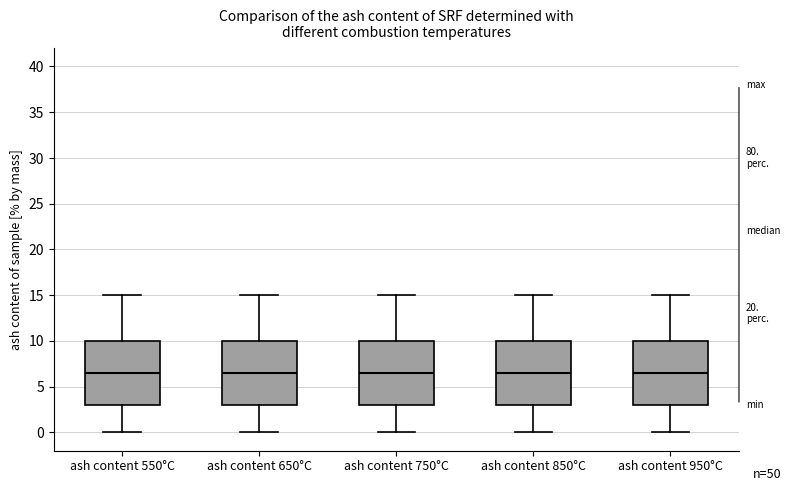

Reading left to right, read every box against the y-axis: the position of its median line, the range the box covers, and the ends of its whiskers. The values are not printed on the chart, so give them approximately, as read against the axis.

ash content 550°C: median 6.5, box 3.0 to 10.0, whiskers 0.0 to 15.0
ash content 650°C: median 6.5, box 3.0 to 10.0, whiskers 0.0 to 15.0
ash content 750°C: median 6.5, box 3.0 to 10.0, whiskers 0.0 to 15.0
ash content 850°C: median 6.5, box 3.0 to 10.0, whiskers 0.0 to 15.0
ash content 950°C: median 6.5, box 3.0 to 10.0, whiskers 0.0 to 15.0